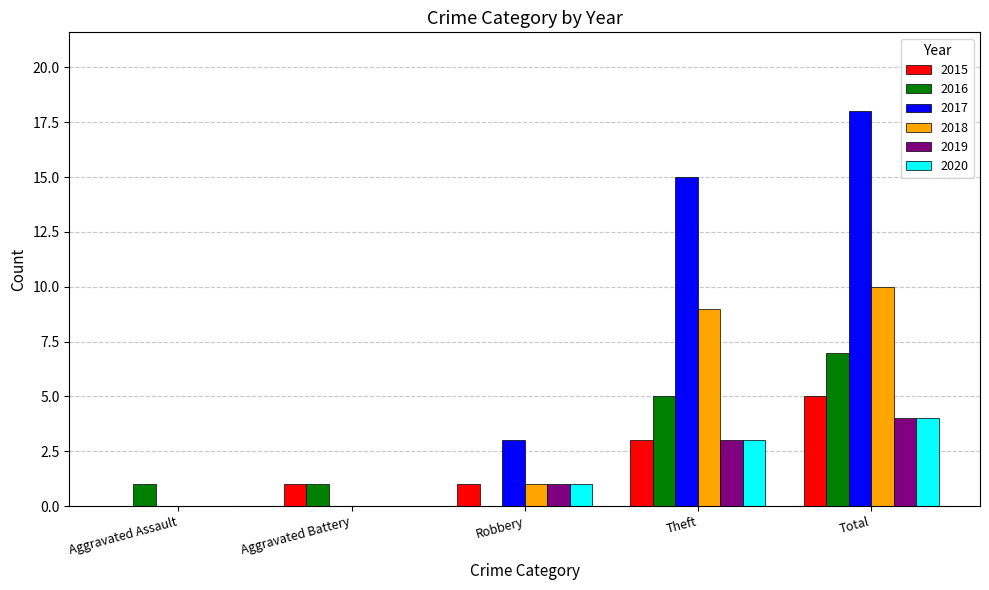

True or false: 2016 has a value of 0 at Robbery.

True